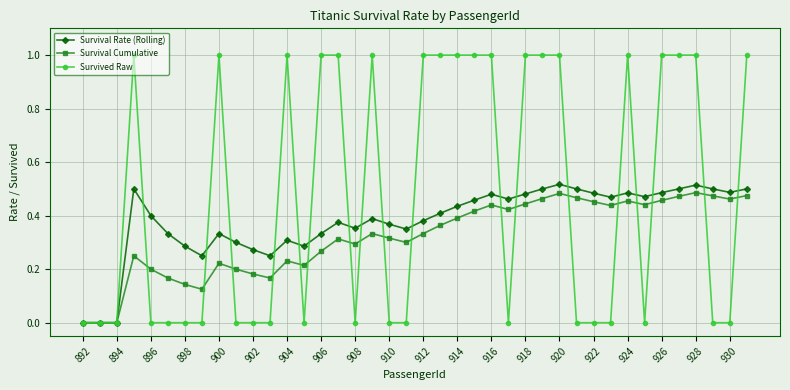

What is the greatest value displayed?

1.0